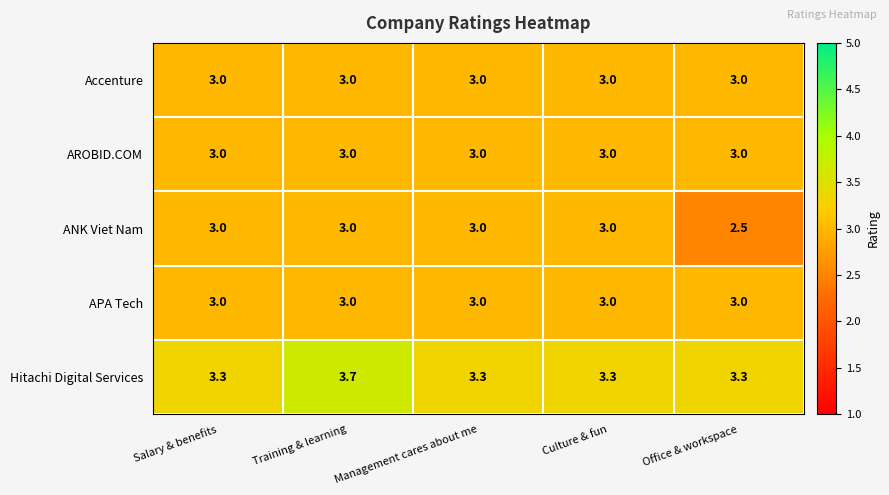

Which series has the largest range (max minus min)?

ANK Viet Nam